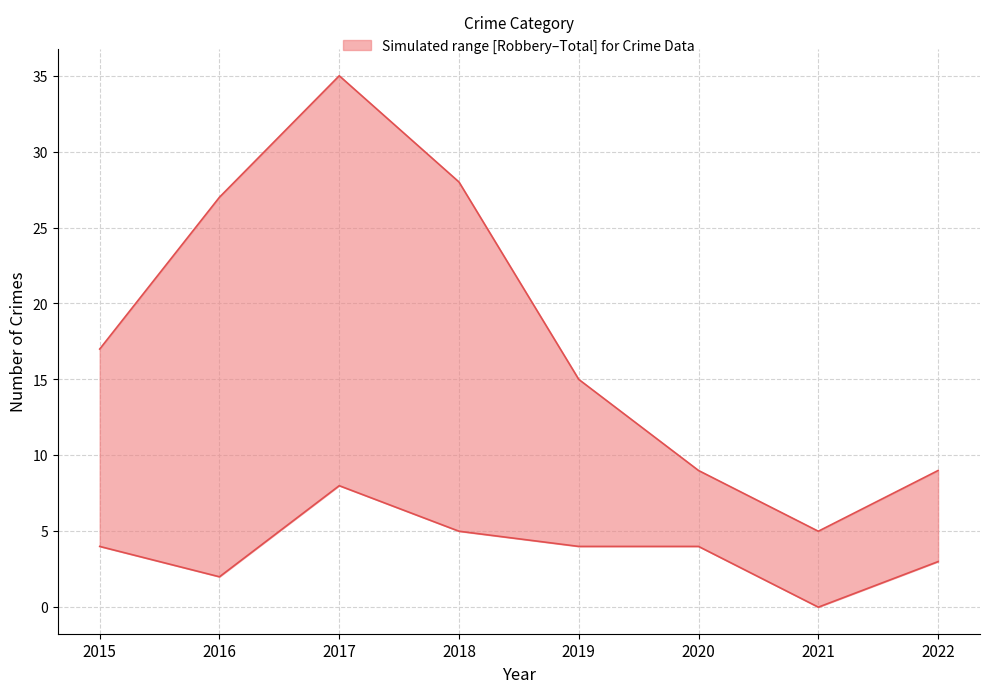

What is the sum of the Theft values at 2017 and 2015?

52